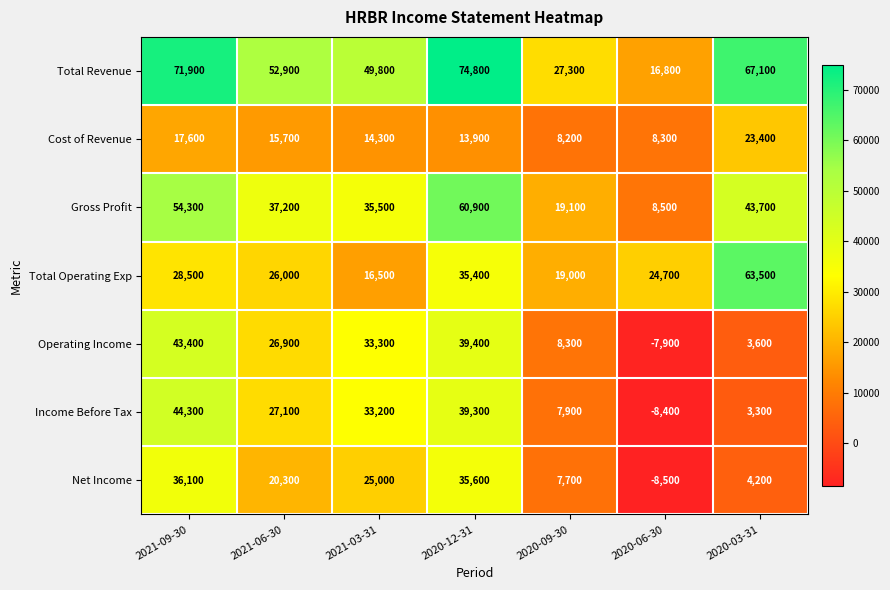

Rank the series by their maximum value, from highest to lowest.

Total Revenue, Total Operating Exp, Gross Profit, Income Before Tax, Operating Income, Net Income, Cost of Revenue